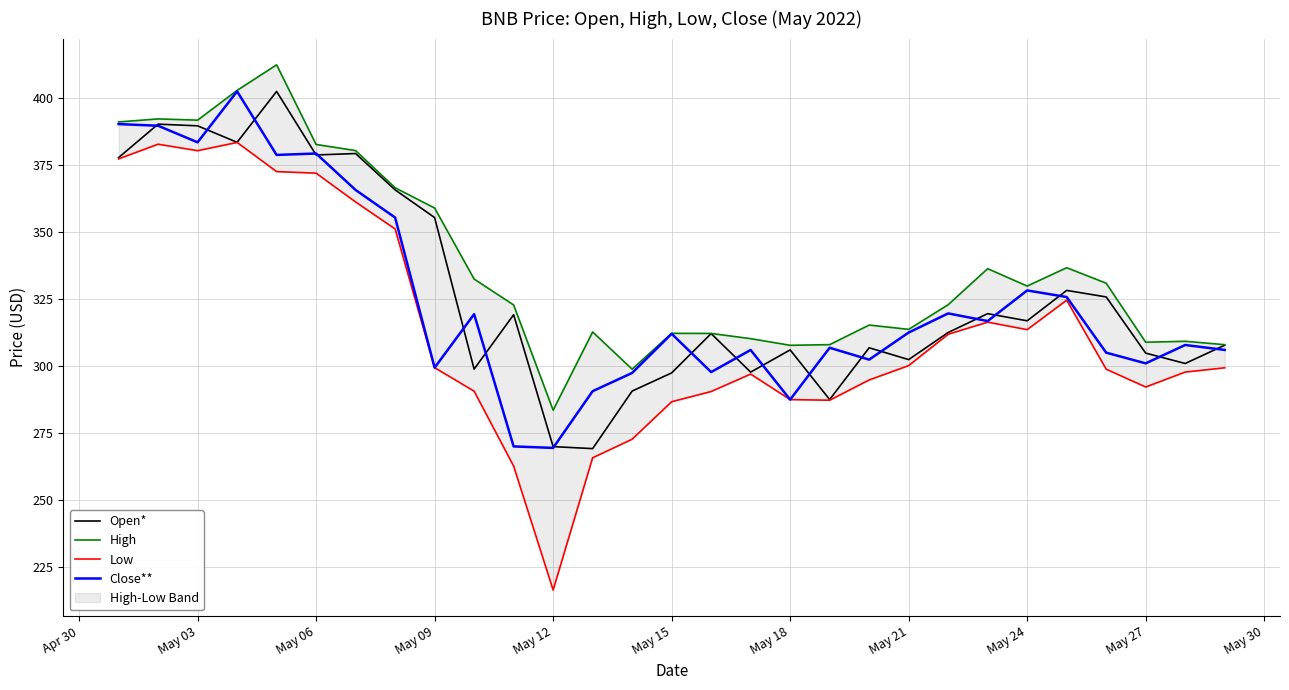

What is the highest value of the Open* series?

402.5